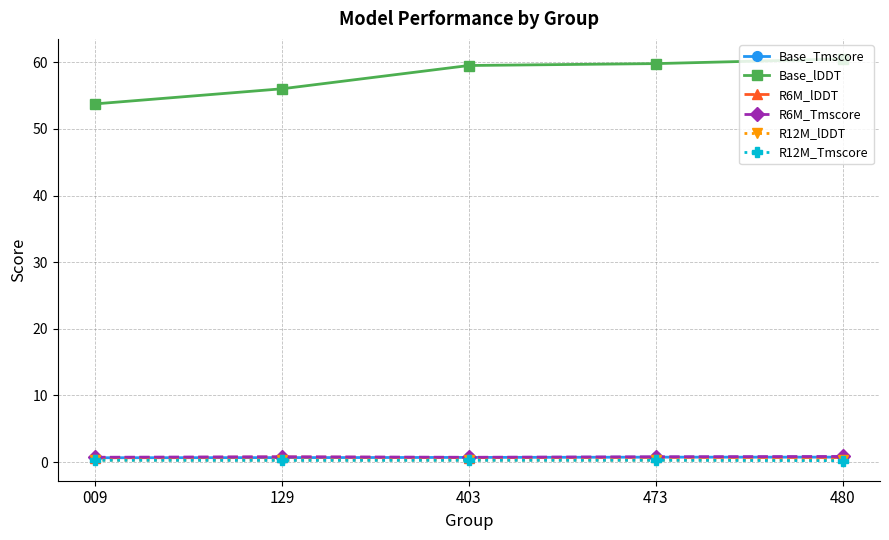

How many lines are shown in the chart?

6